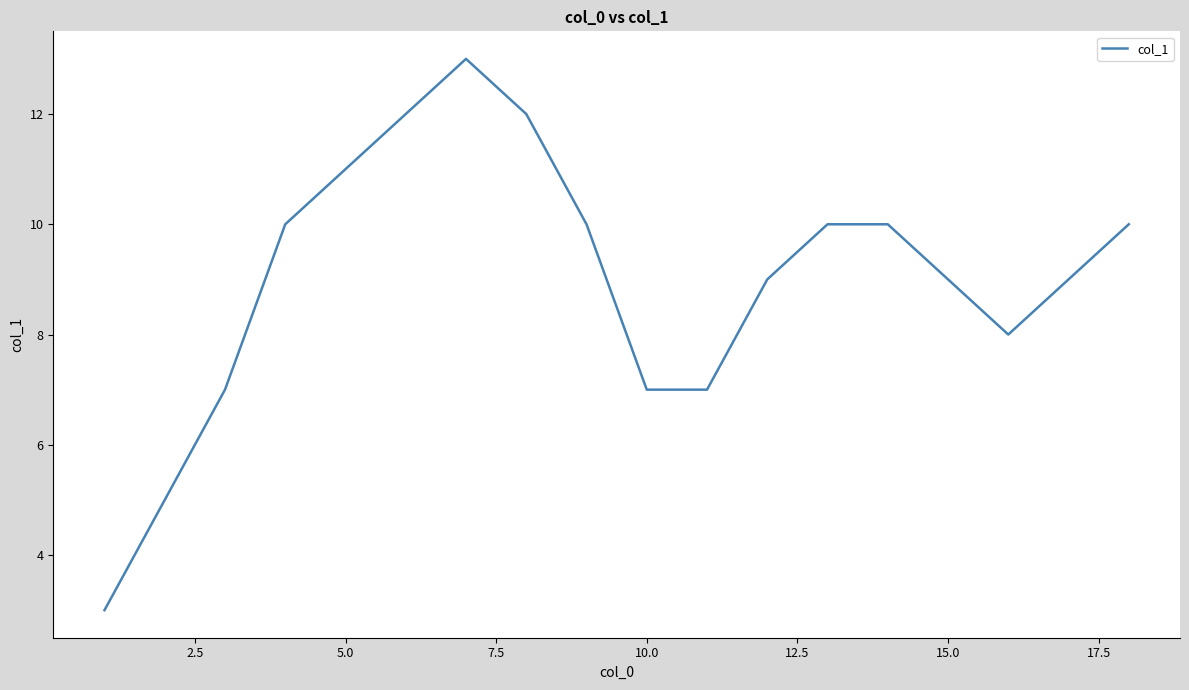

Count the values in the range 7 to 10.

12